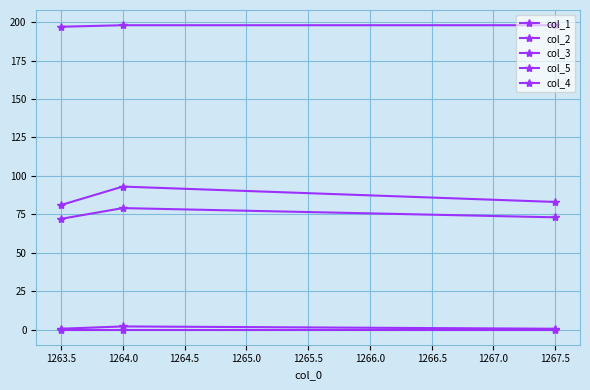

How many categories are shown in the chart?

3